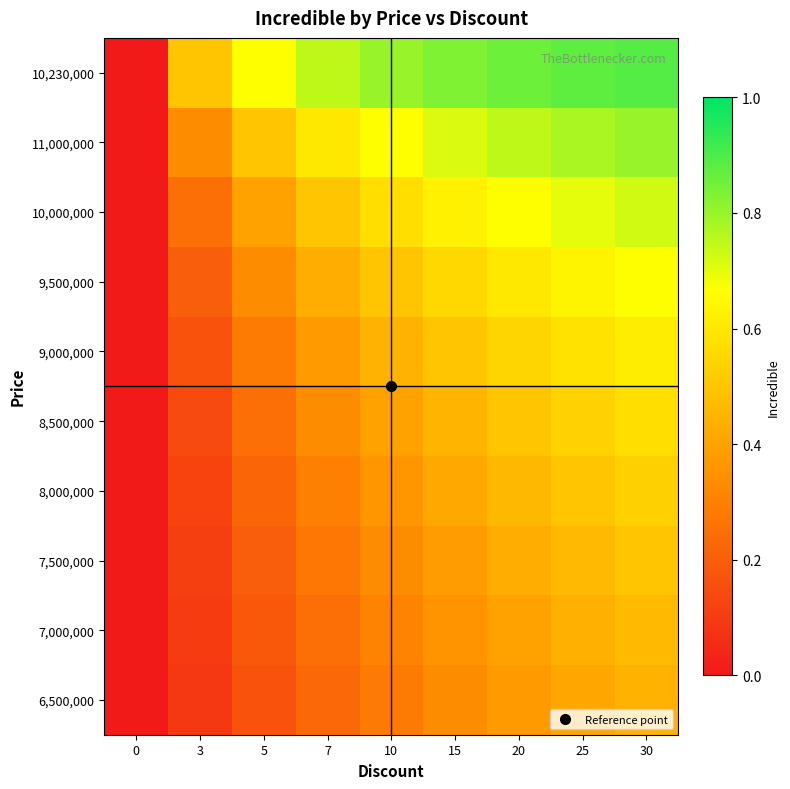

At how many categories does at least one series exceed 0?

8